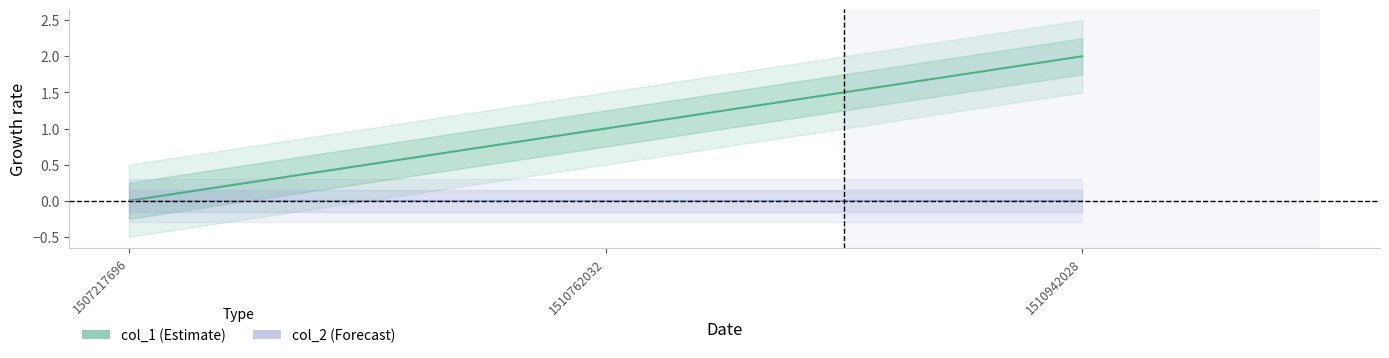

How many data points does each series have?

3